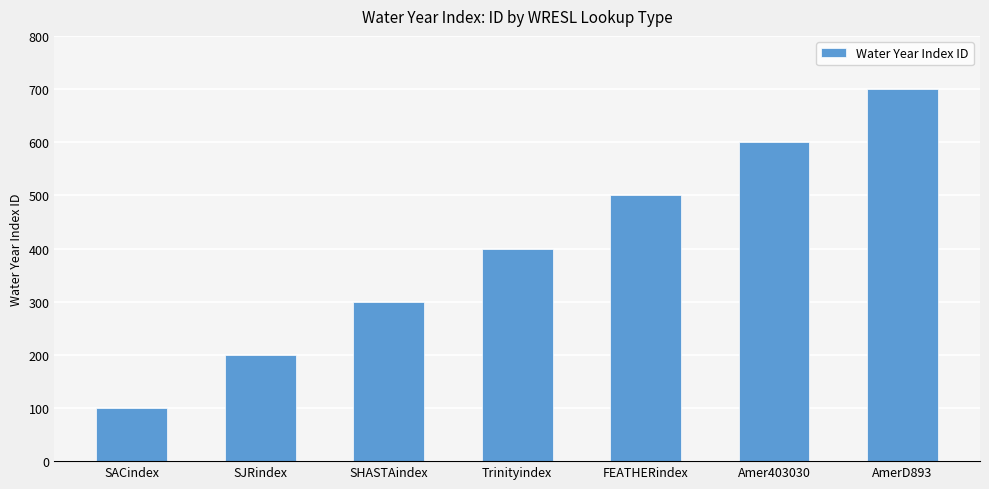

What is the label of the 1st bar from the right?

AmerD893